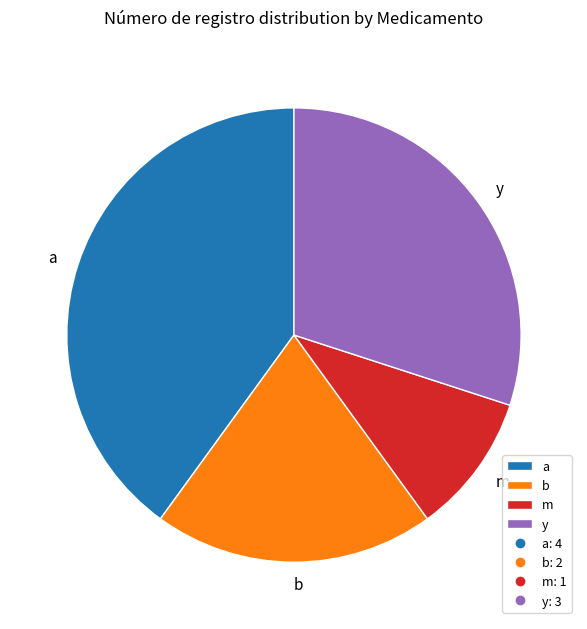

Count the number of slices in the pie.

4